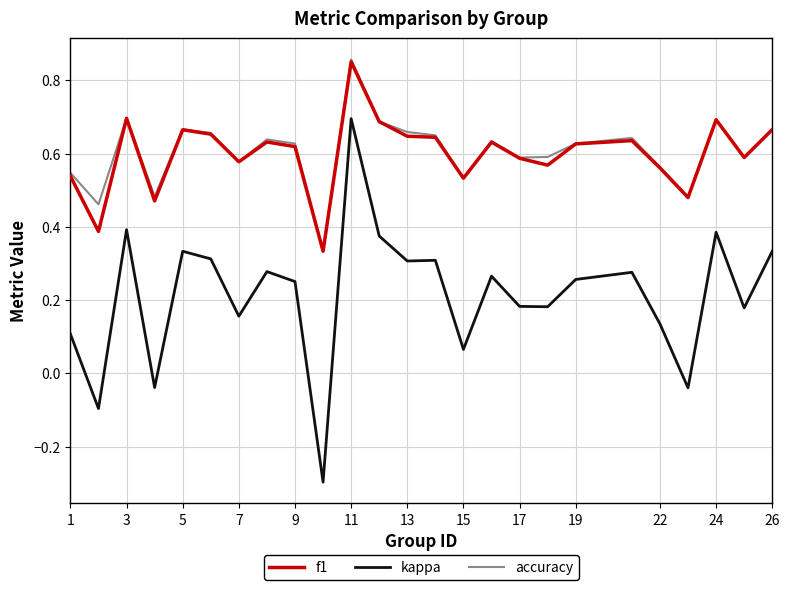

True or false: kappa and f1 cross at least once.

False